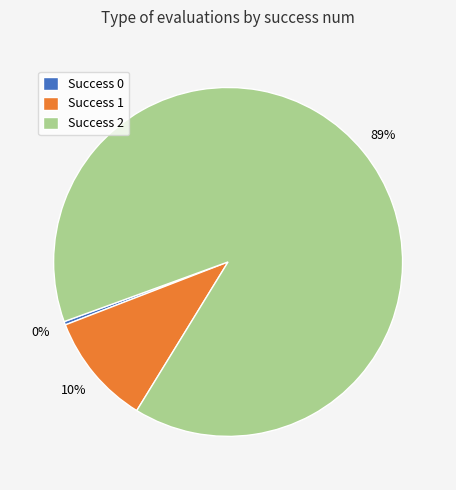

To the nearest percent, what is the average slice percentage?

33%